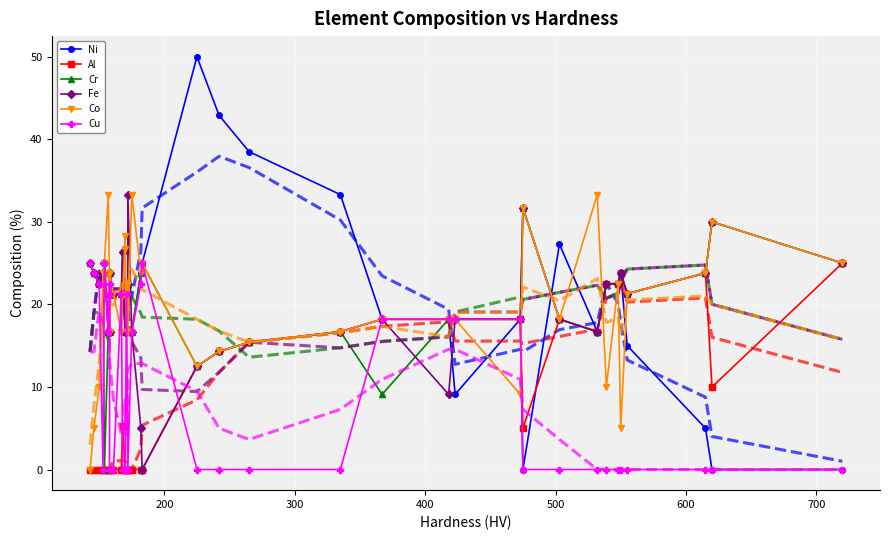

At which label does Ni first exceed 21?

143